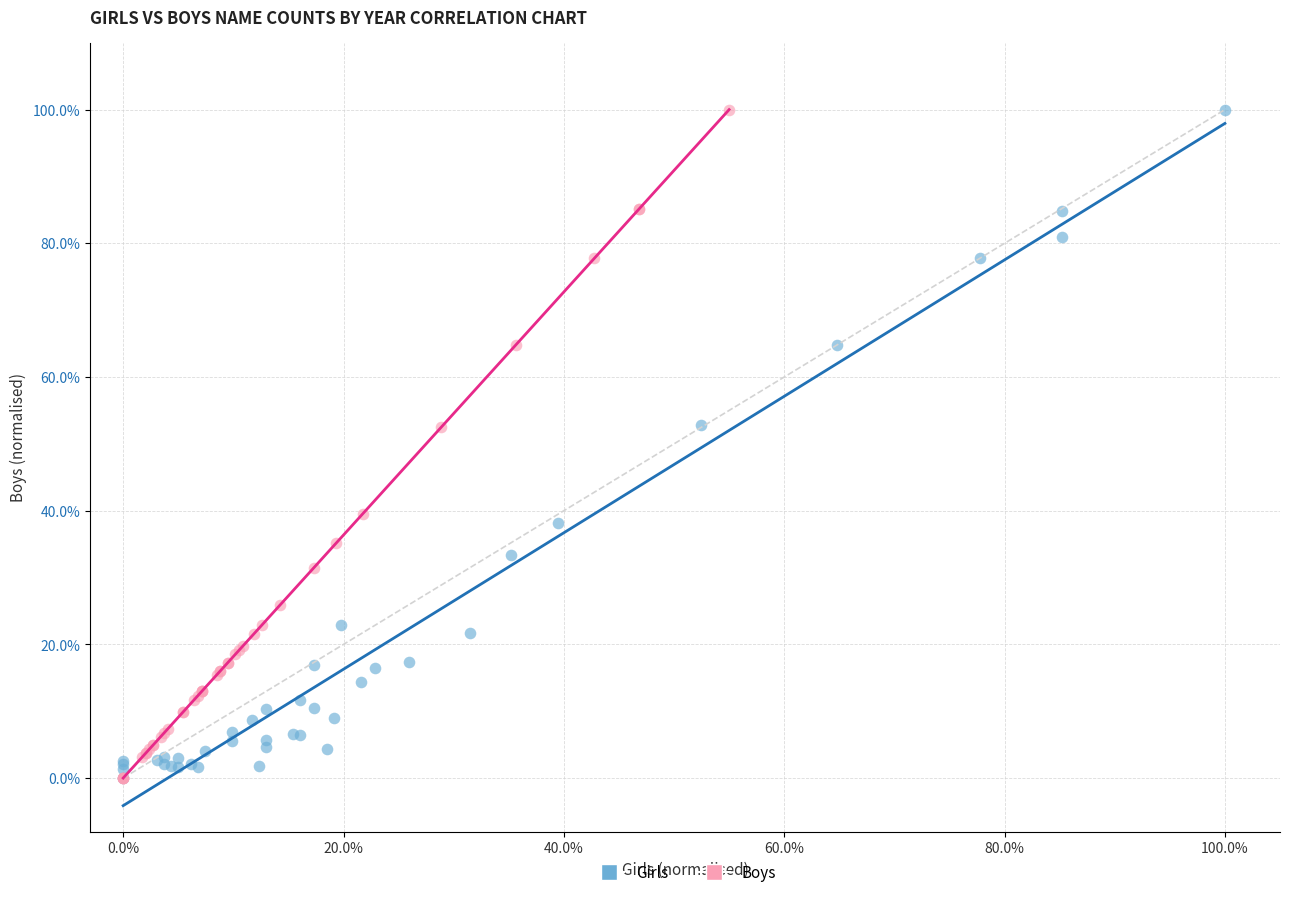

What are all the series names shown in the legend?

Girls, Boys